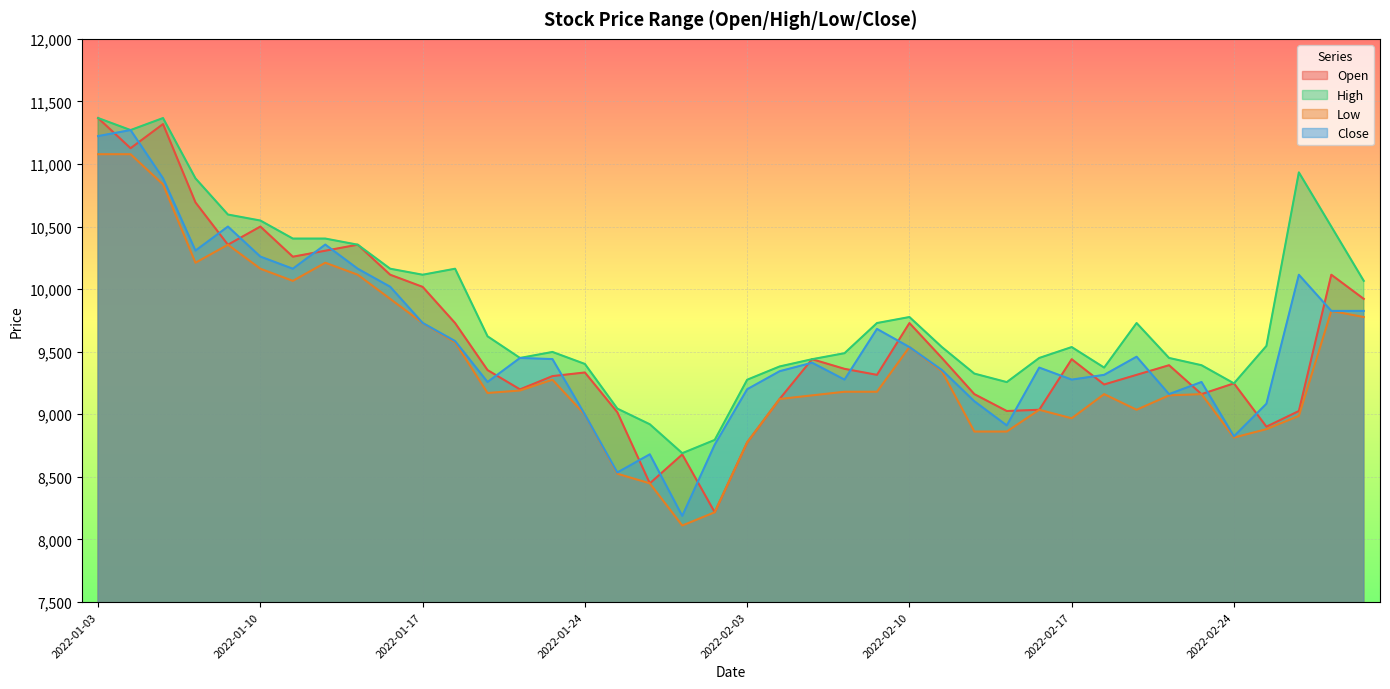

At which category does the chart reach its peak across all series?

2022-01-03